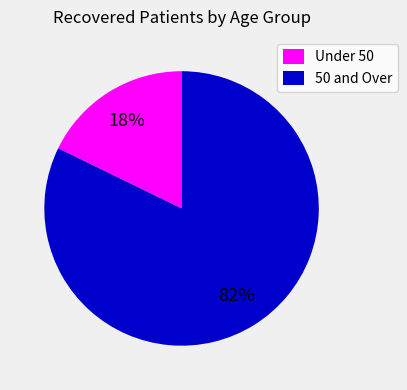

To the nearest percent, what is the difference between the largest and smallest slice percentages?

64%